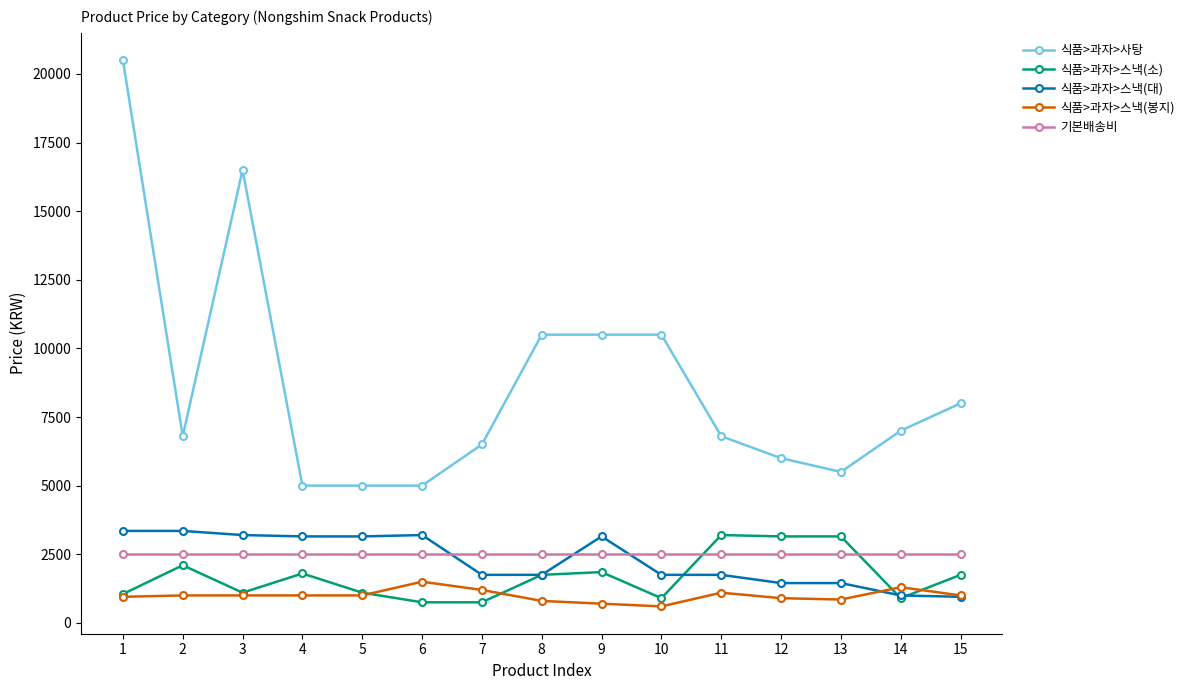

What is the smallest value displayed?

600